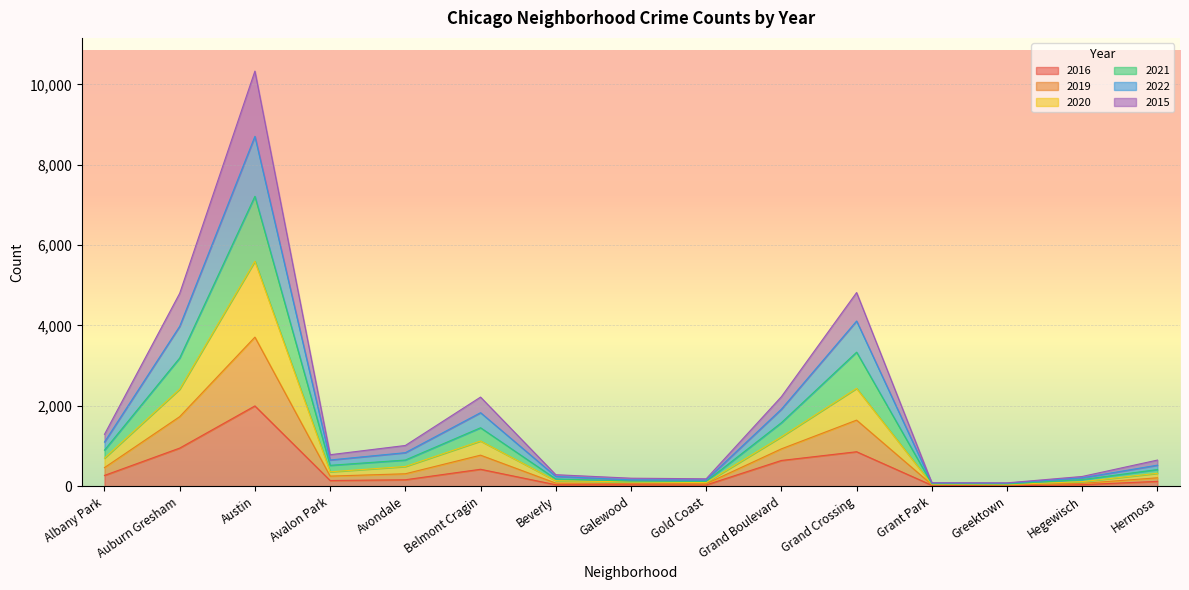

At which category does 2021 reach its first local peak?

Austin